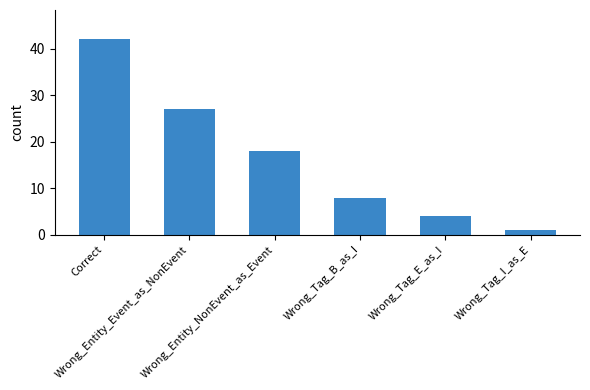

Is it true that the value at Wrong_Tag_B_as_I is 8?

True